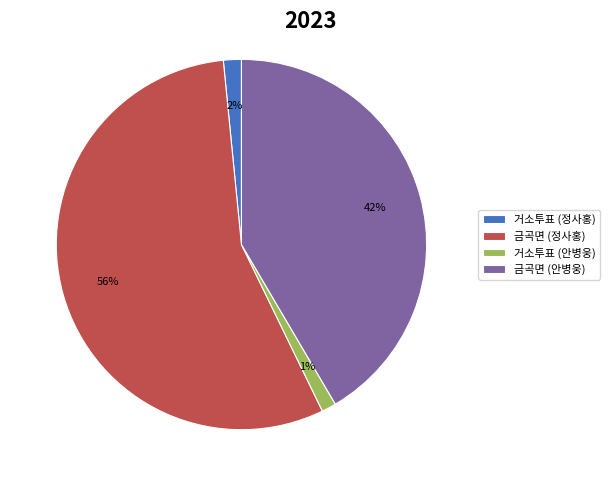

What is the majority slice?

금곡면 (정사홍)